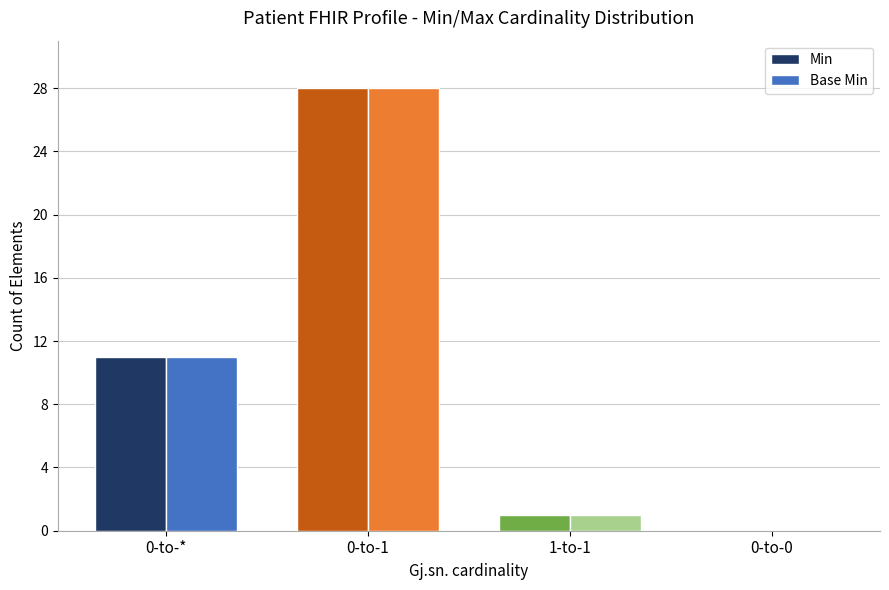

The value of Base Min at 0-to-1 is 18. True or false?

False